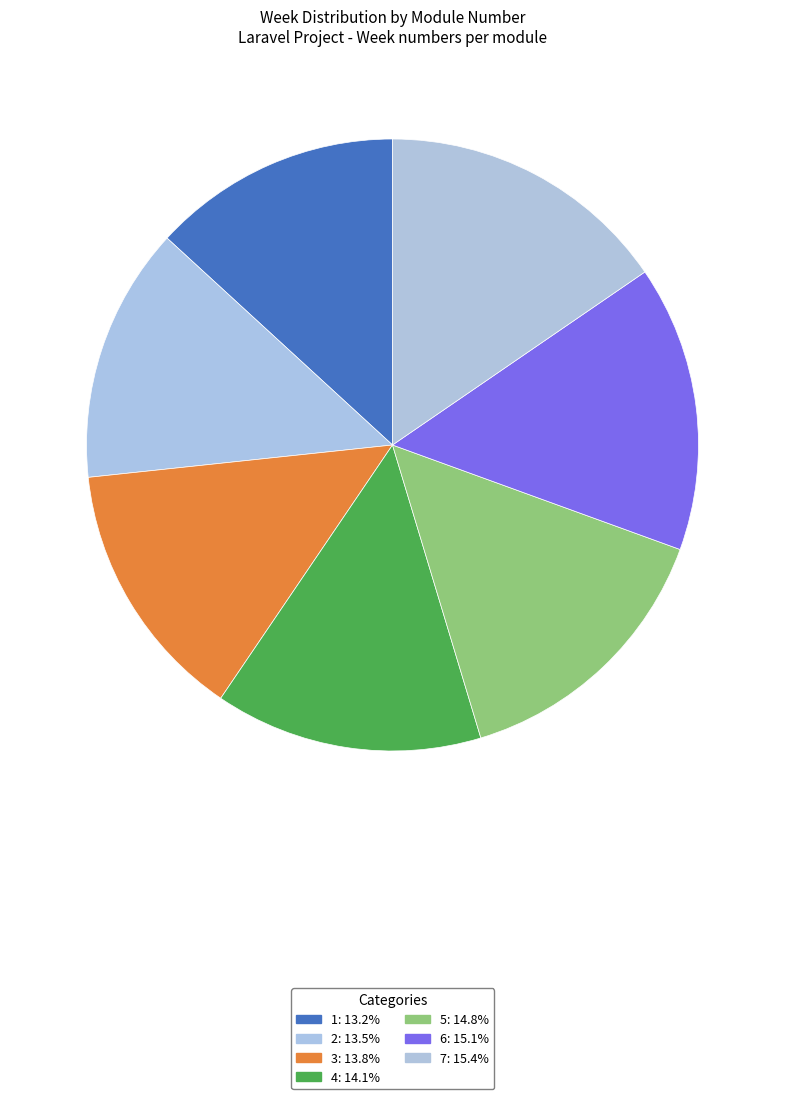

Is it true that 6 is 23% of the pie?

False